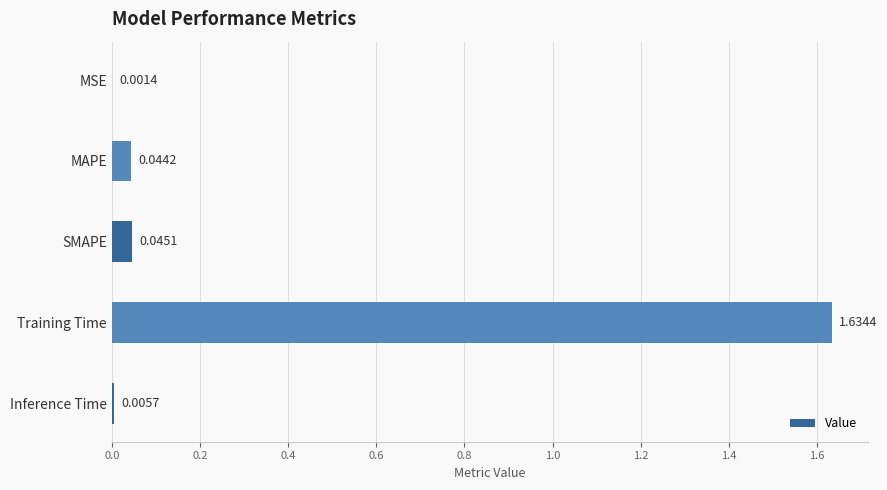

What is the average value?

0.3